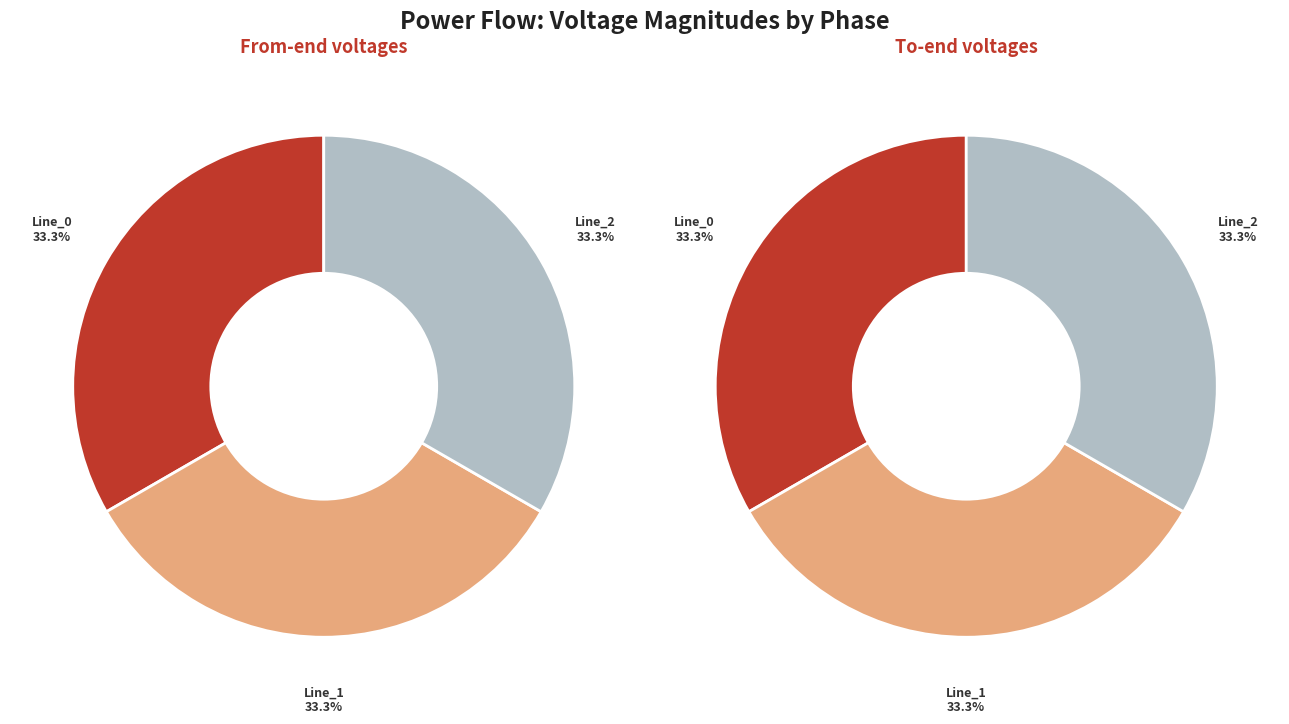

Is vm_a the majority of the pie?

No